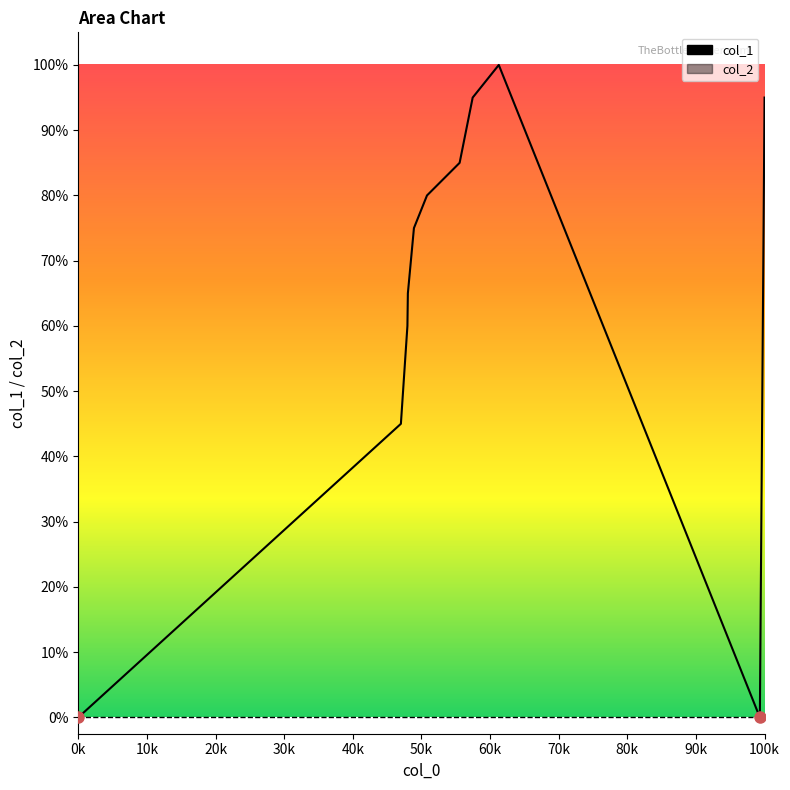

Between 30k and 90k, which series saw the biggest shift?

col_1